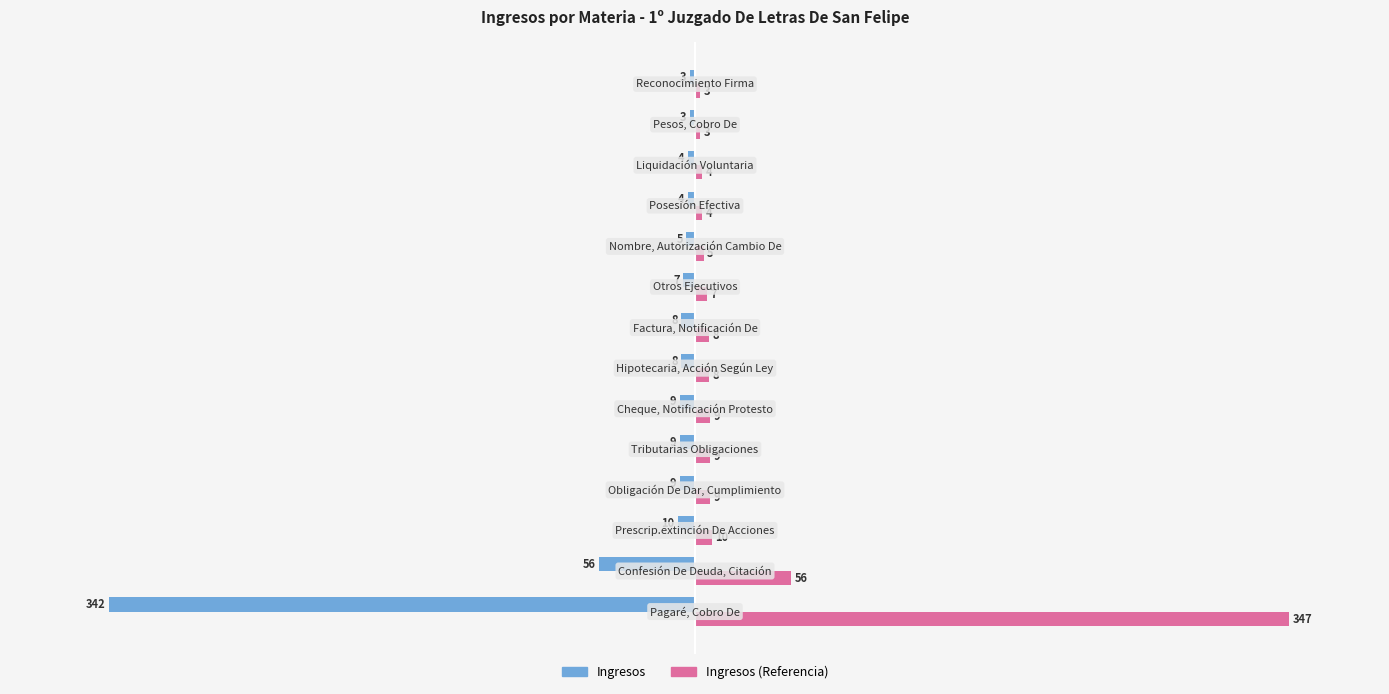

What is the greatest value displayed?

347